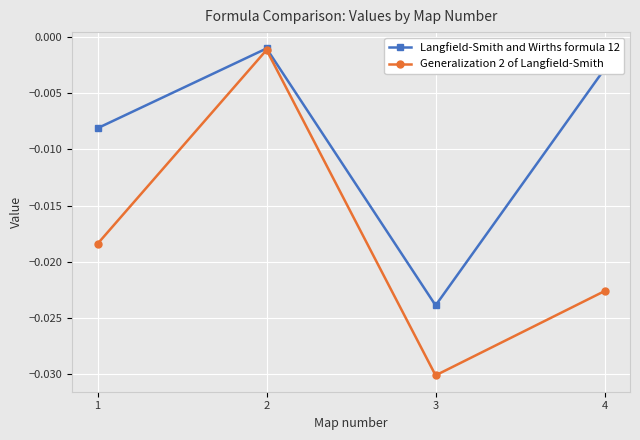

What are all the series names shown in the legend?

Langfield-Smith and Wirths formula 12, Generalization 2 of Langfield-Smith